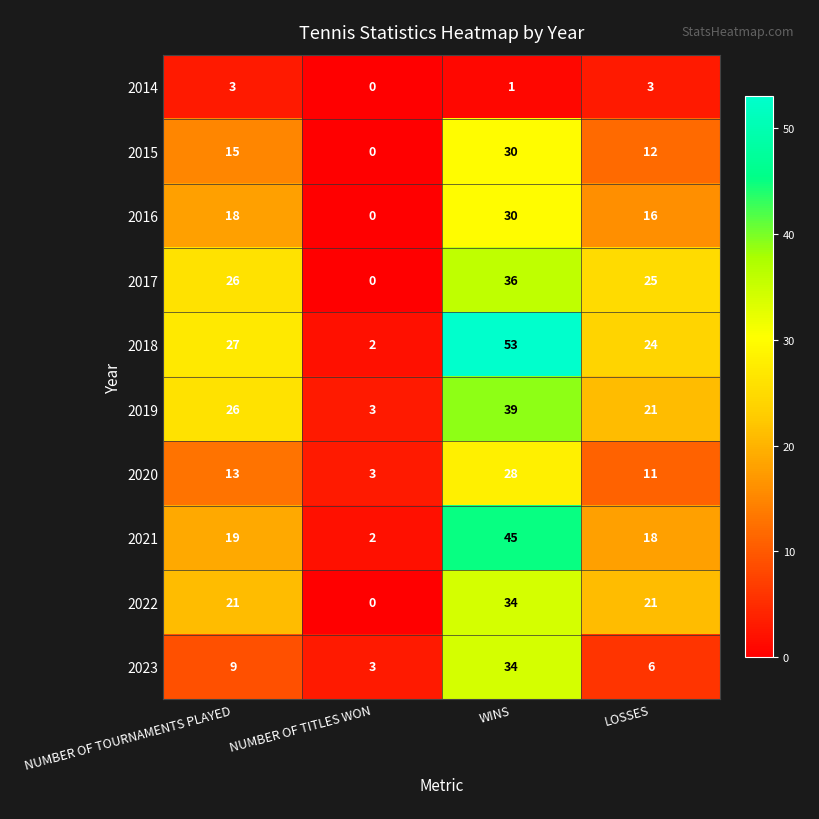

Which label corresponds to the smallest value in the chart?

NUMBER OF TITLES WON